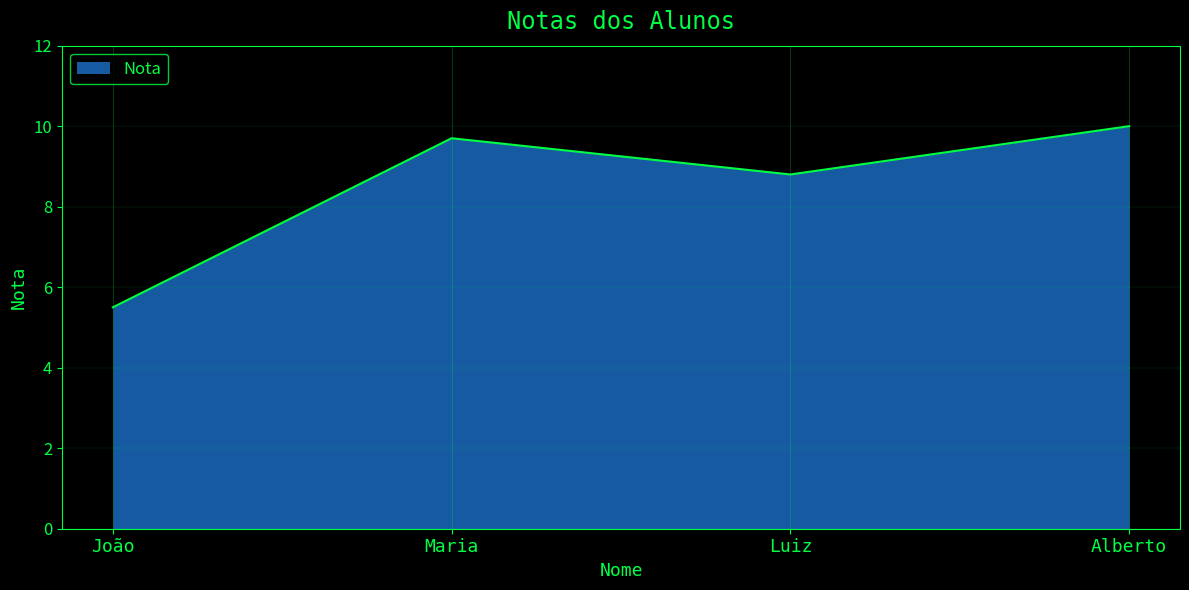

How many interior local valleys (lower than both neighbors) does the data have?

1